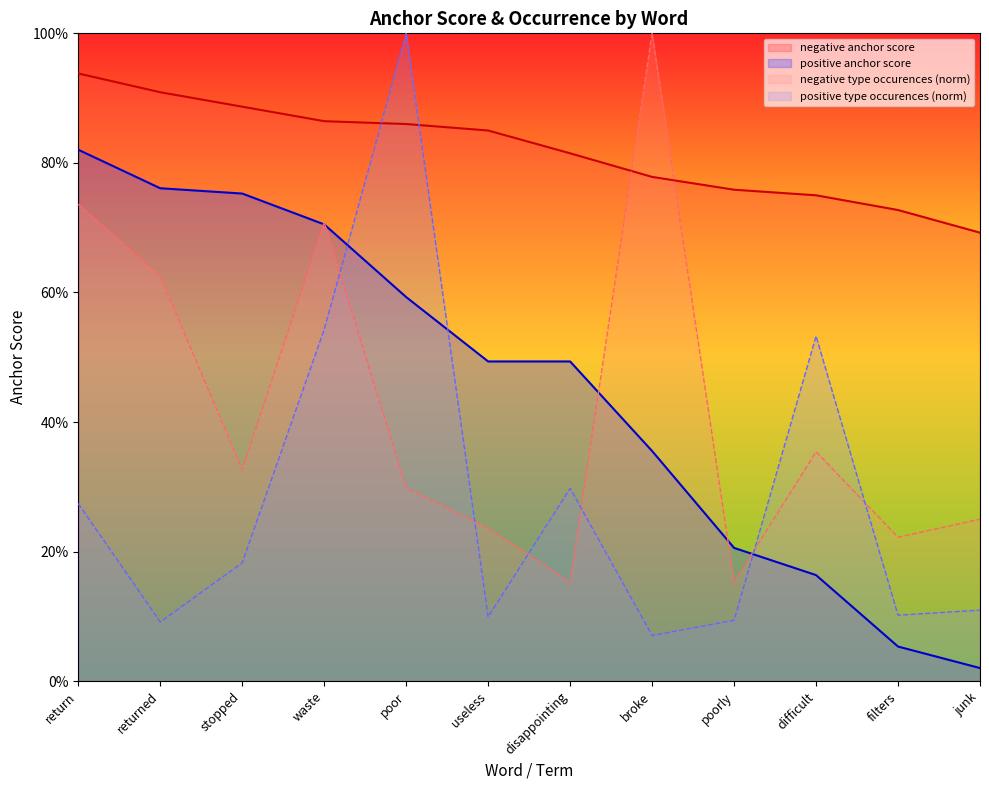

Rank the series by their maximum value, from lowest to highest.

positive anchor score, negative anchor score, negative type occurences, positive type occurences